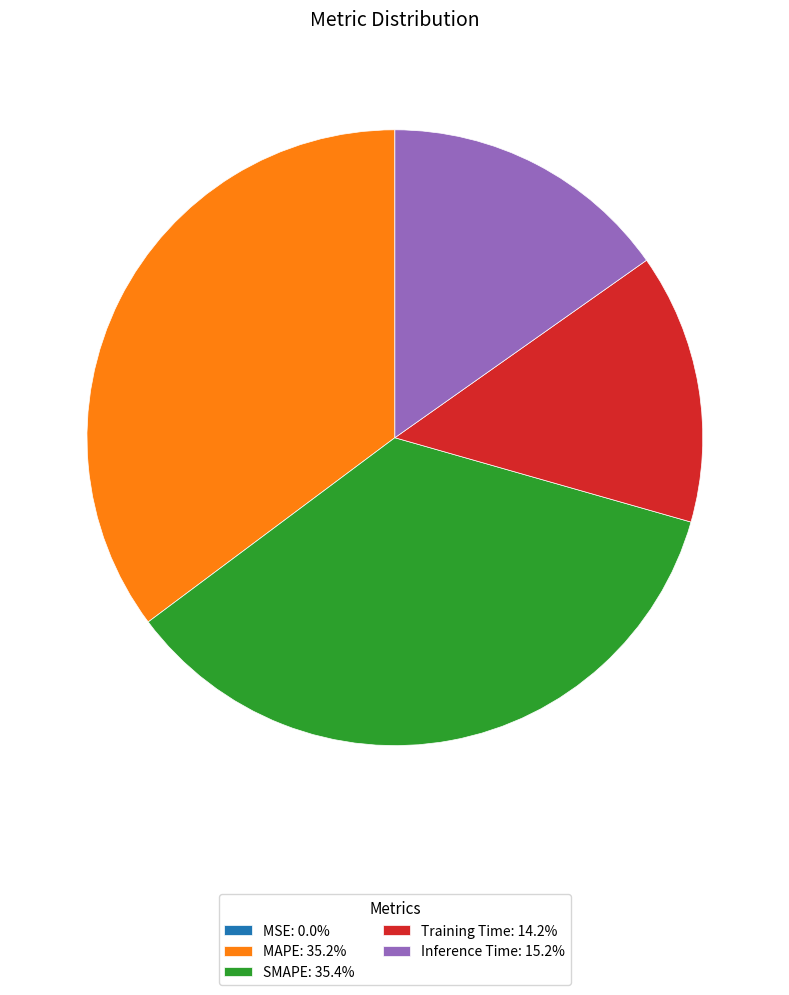

Is there a majority slice in this chart?

No